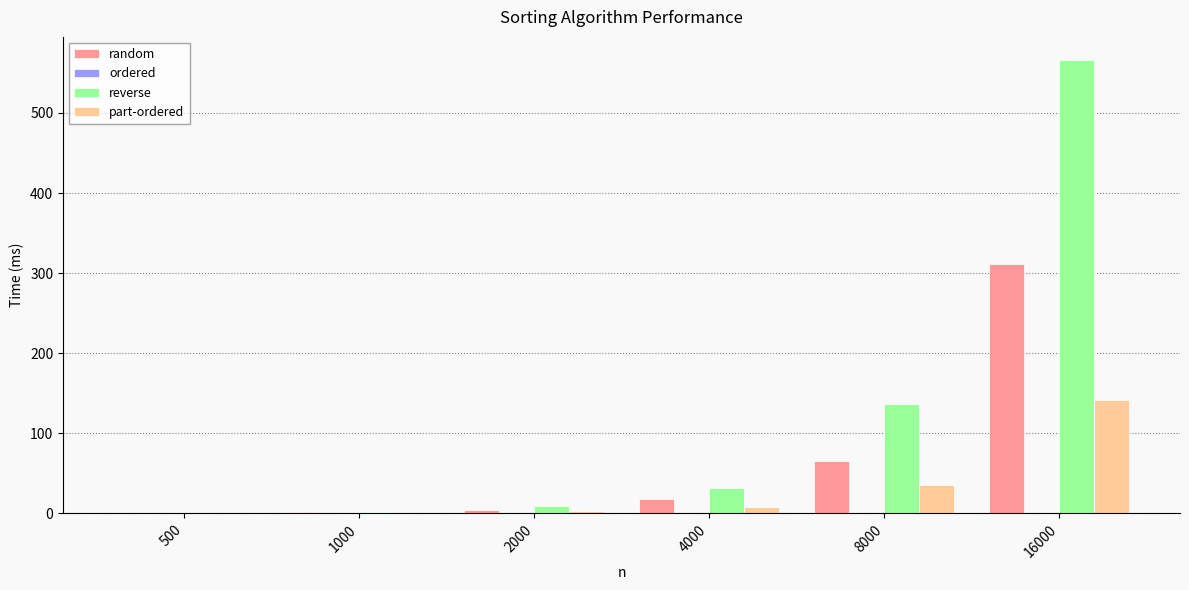

Where is reverse nearest to the value 283?

8000